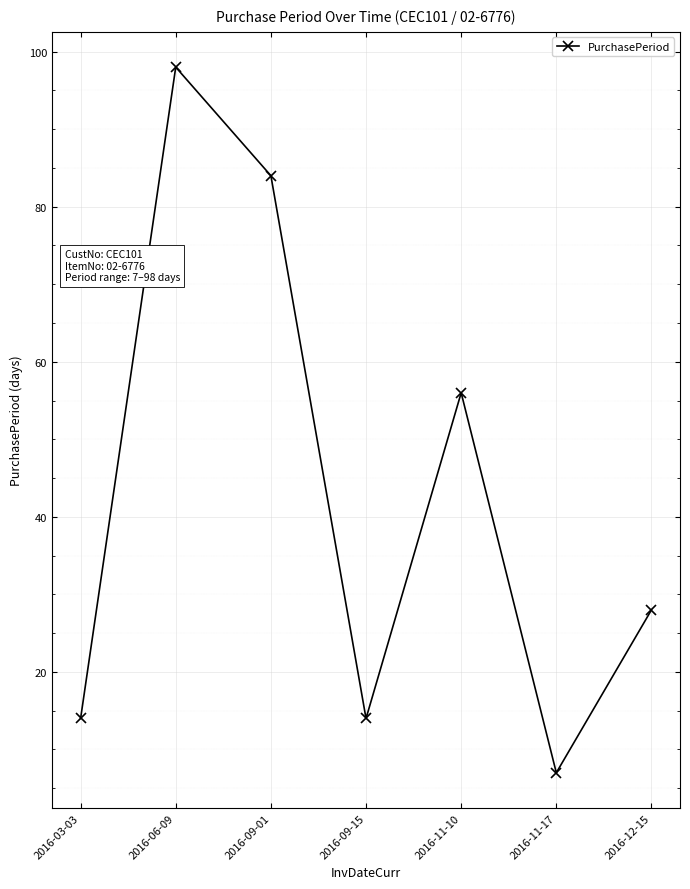

What is the sum of the values at 2016-03-03 and 2016-06-09?

112